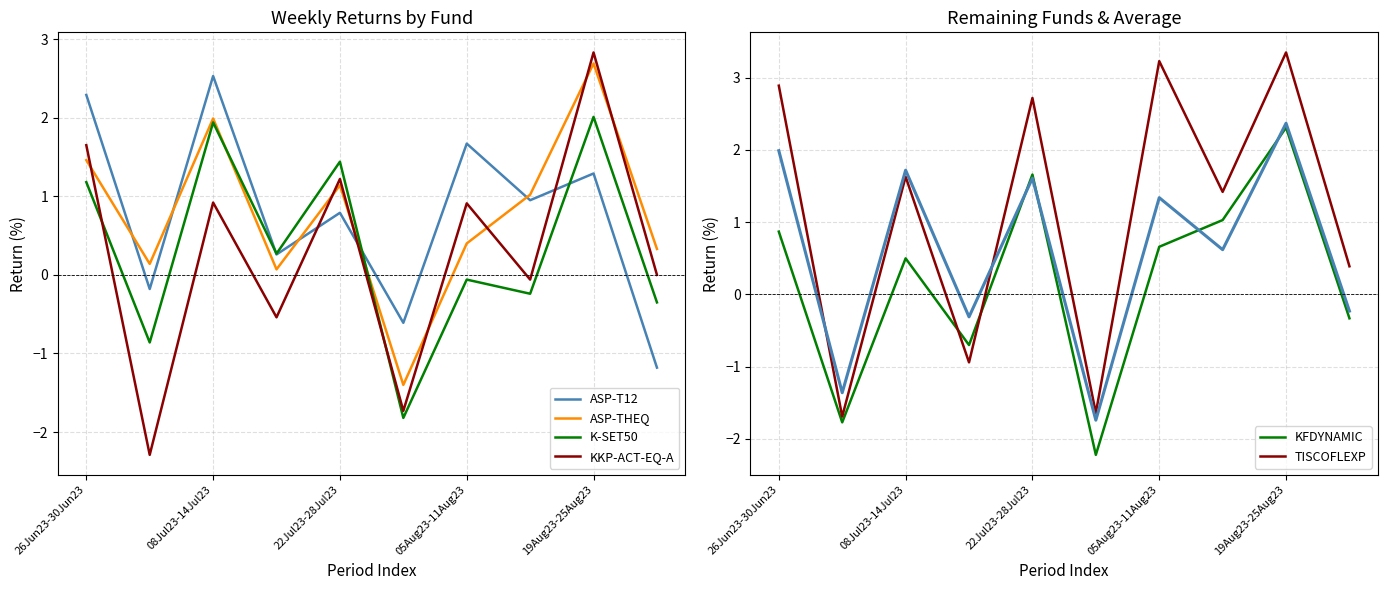

True or false: KFDYNAMIC and TISCOFLEXP cross at least once.

True